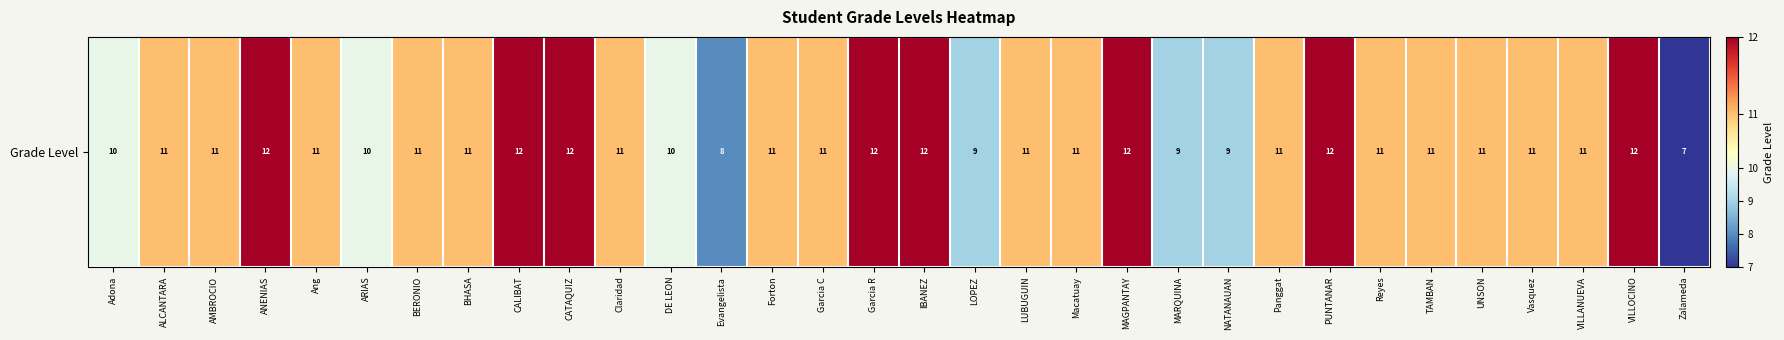

Which category has the lowest value across all series?

Zalameda